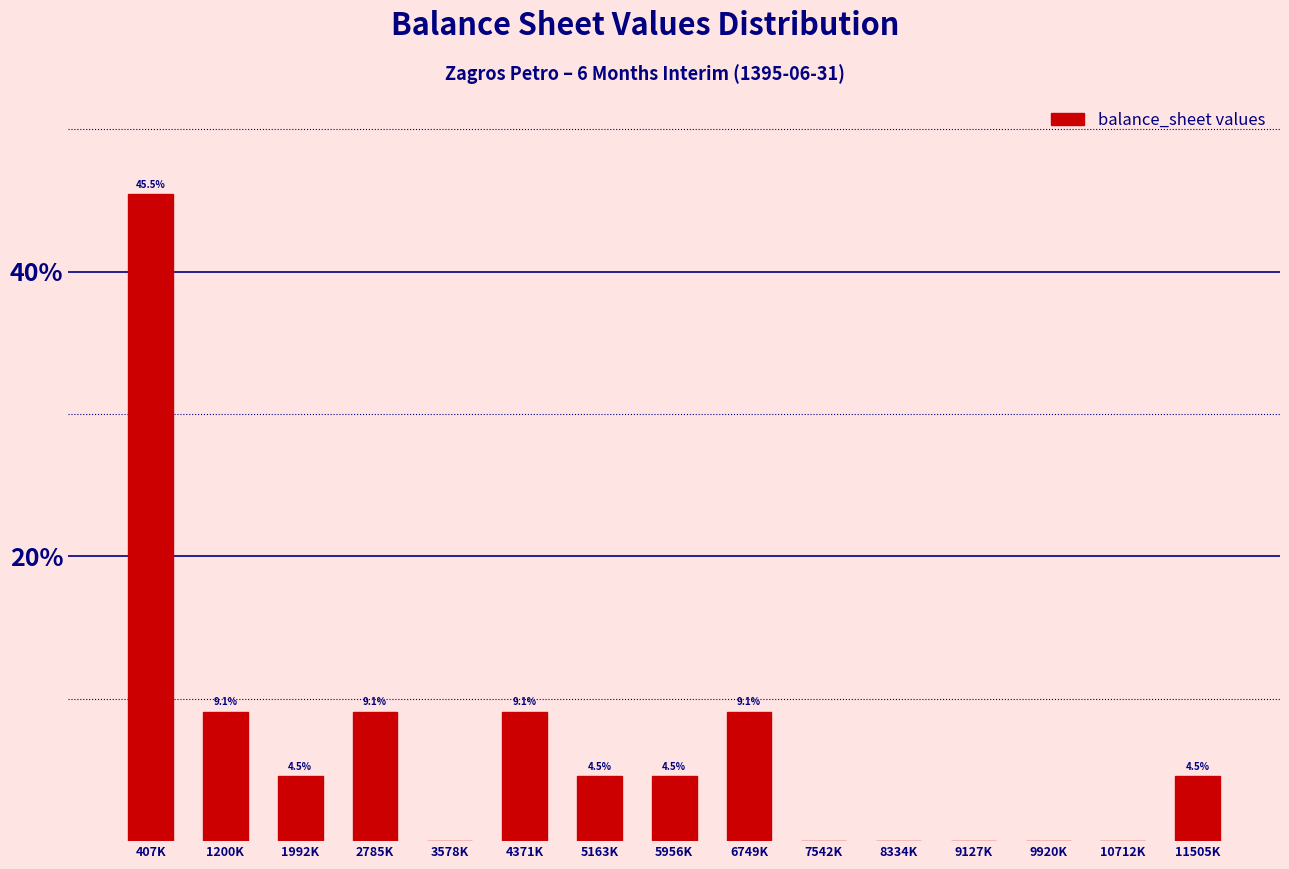

Reading left to right, what are all the values shown in this chart?

407K=45.5	1200K=9.1	1992K=4.5	2785K=9.1	3578K=0.0	4371K=9.1	5163K=4.5	5956K=4.5	6749K=9.1	7542K=0.0	8334K=0.0	9127K=0.0	9920K=0.0	10712K=0.0	11505K=4.5